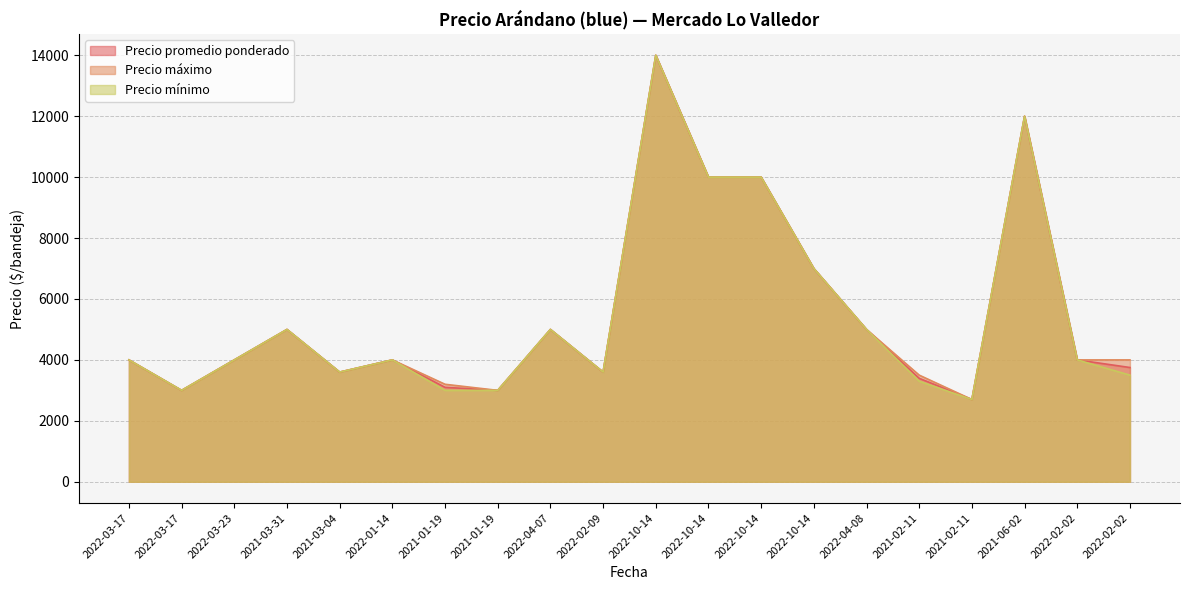

Which category has the lowest value in the Precio promedio ponderado series?

2021-02-11